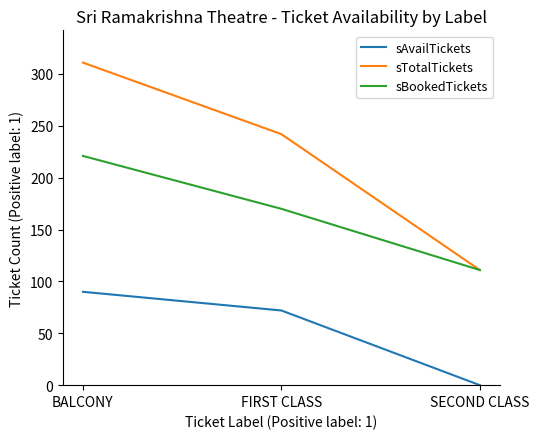

Which label corresponds to the largest value in the chart?

BALCONY